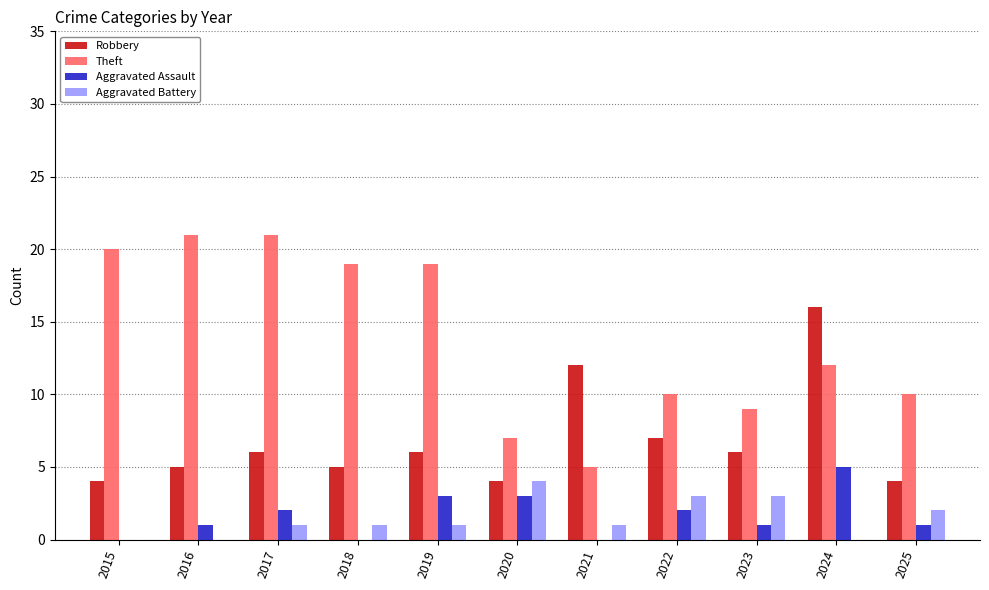

How many groups of bars are there?

11